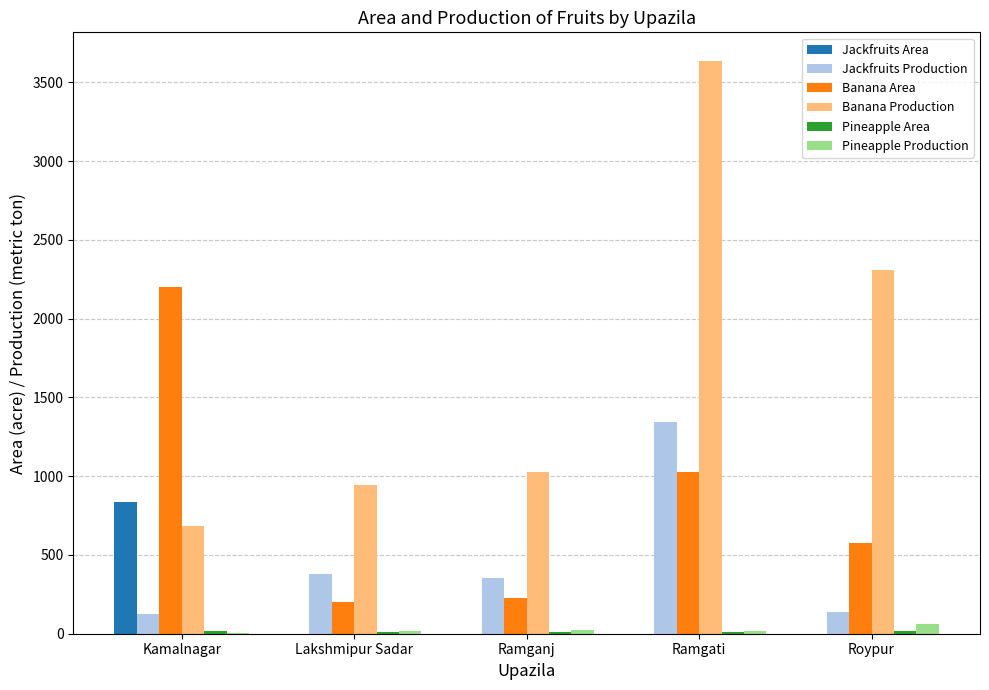

Where is Banana Area nearest to the value 1200?

Ramgati